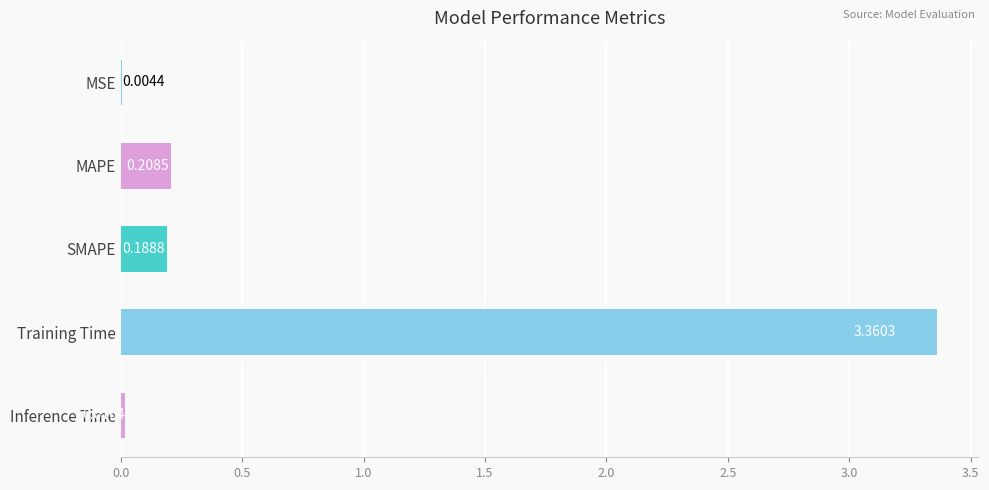

What is the sum of all values?

3.8